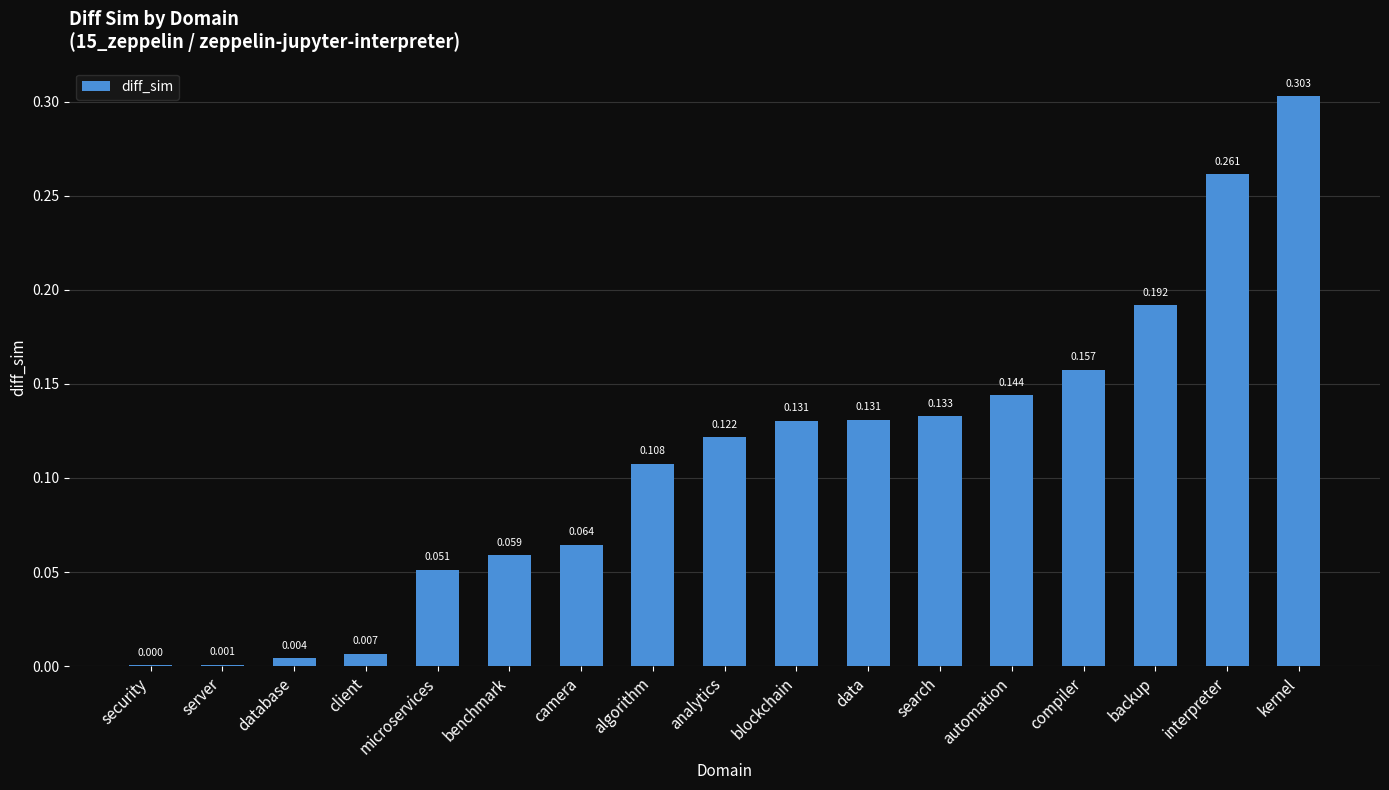

How many series are shown in this chart?

1